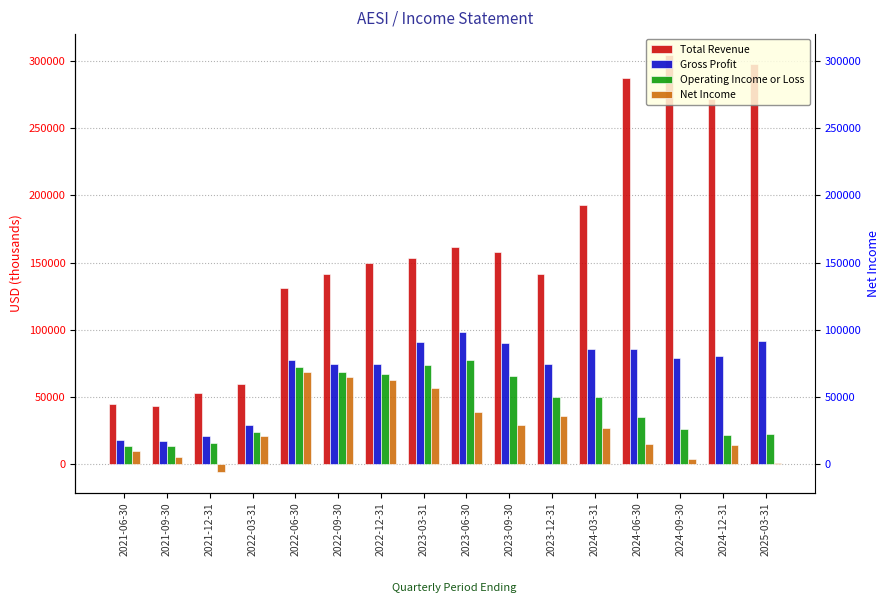

Where does the Net Income series first go above 26800?

2022-06-30